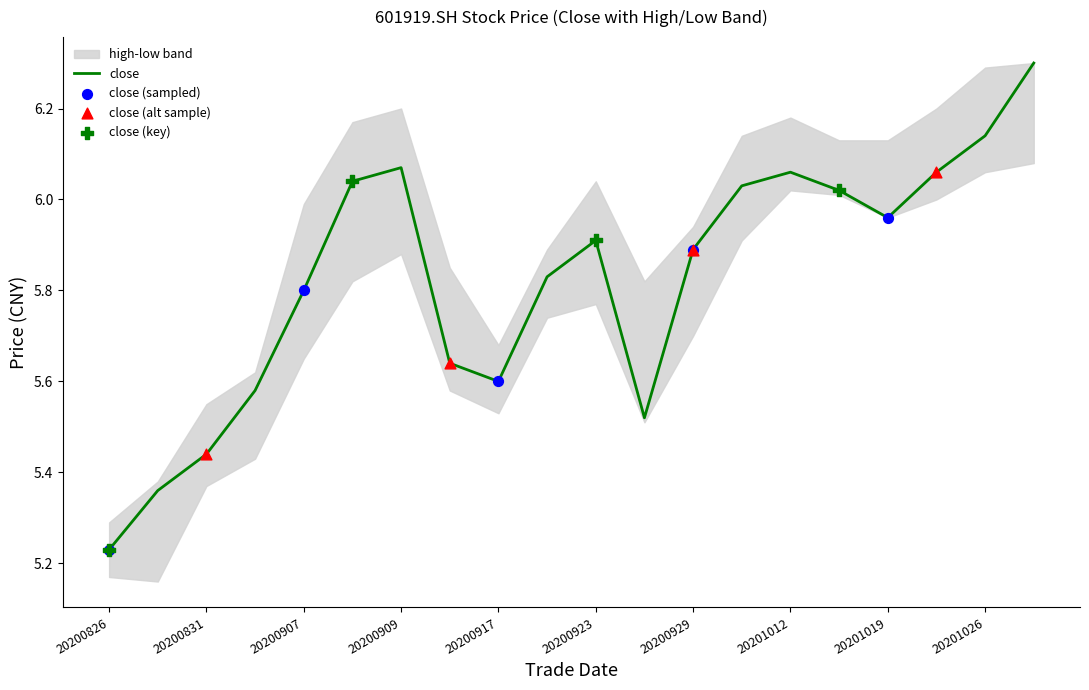

What is the total value across all series at 20200826?

15.7